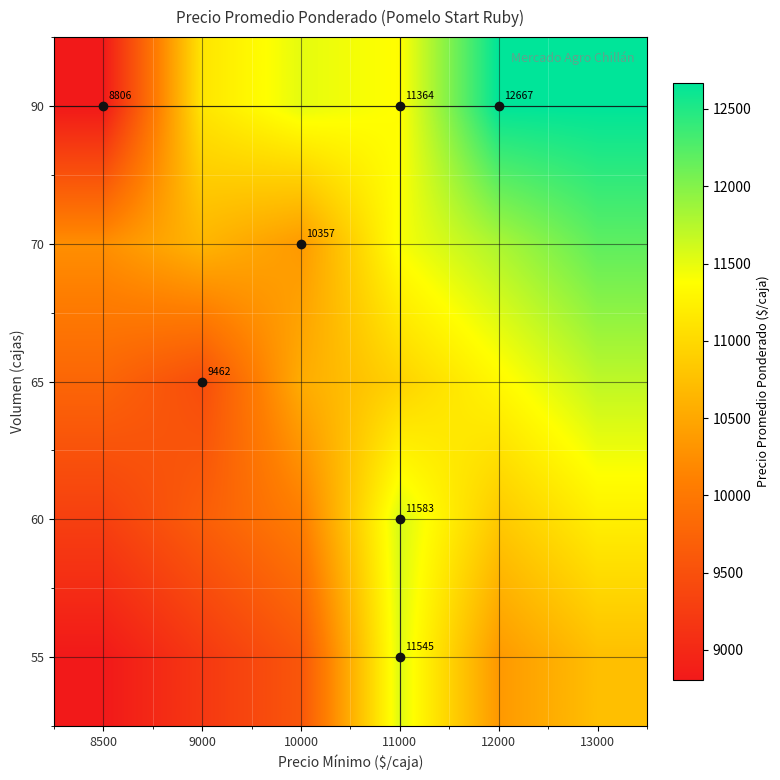

Rank the categories by 65 value from highest to lowest.

13000, 12000, 11000, 10000, 8500, 9000